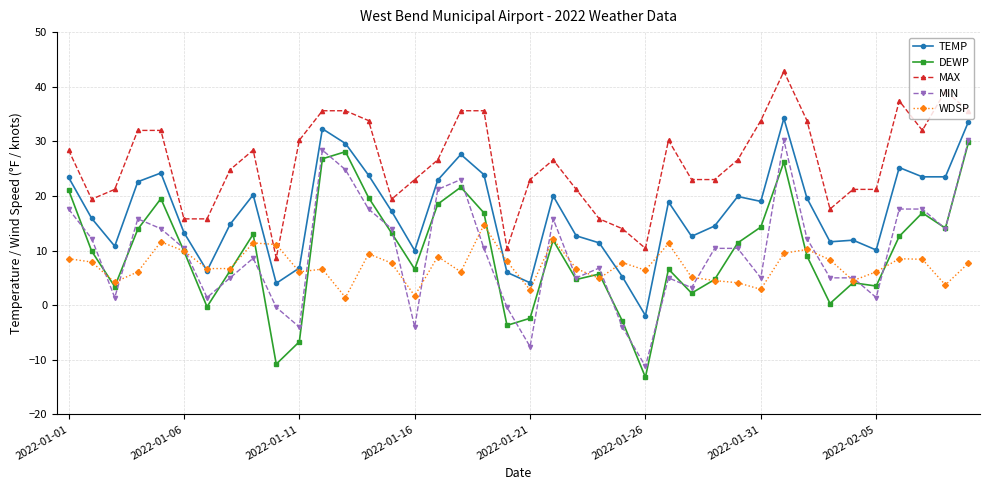

True or false: TEMP and MIN cross at least once.

False